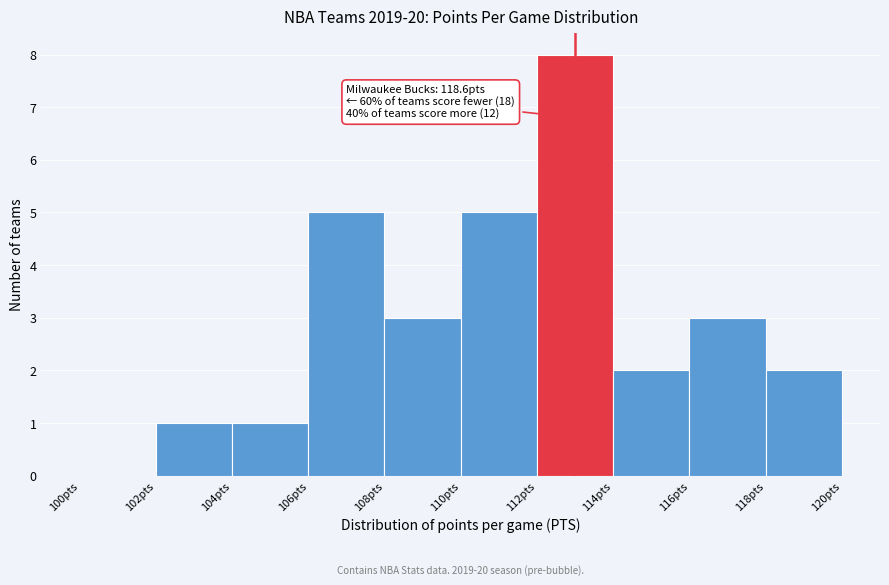

Which range on the x-axis has the tallest bar?

112 to 114